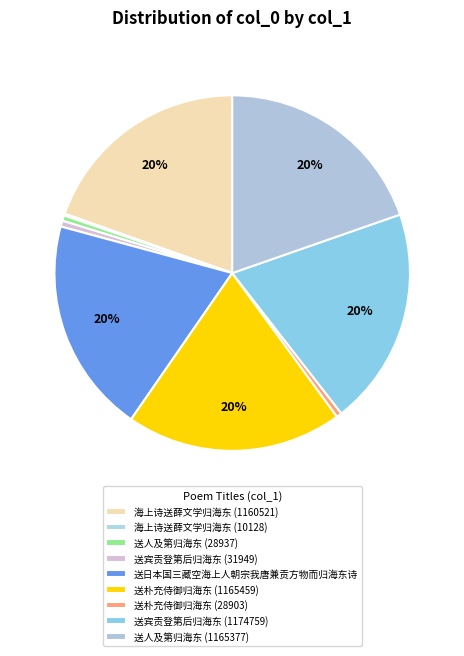

How many segments does this pie chart have?

9